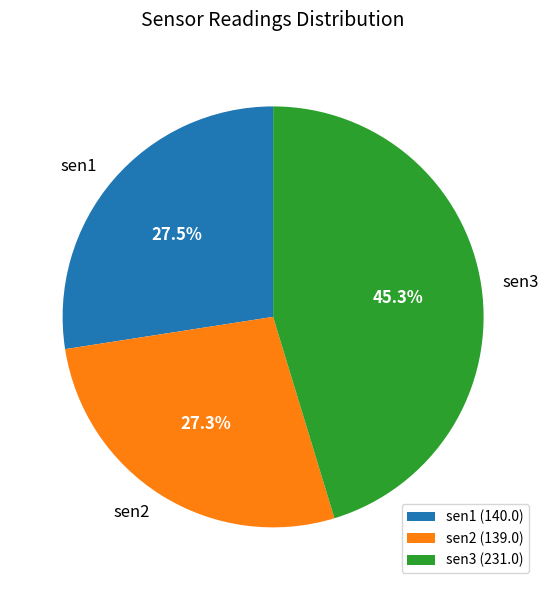

How many slices are in this pie chart?

3